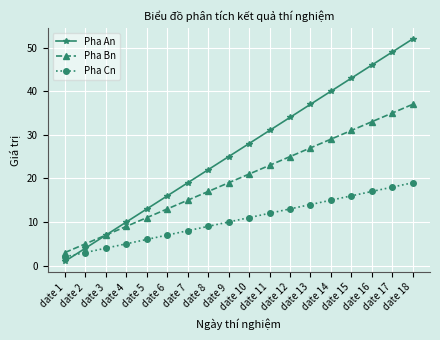

Which series has the largest range (max minus min)?

Pha An